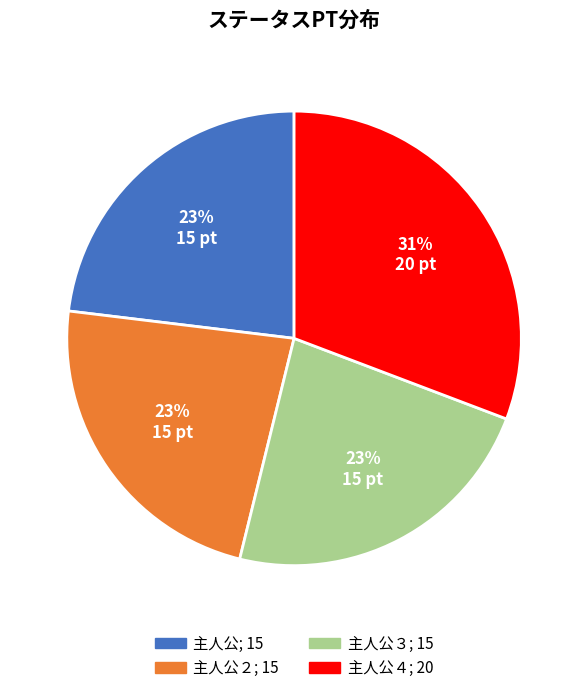

To the nearest percent, what is the difference between the largest and smallest slice percentages?

8%